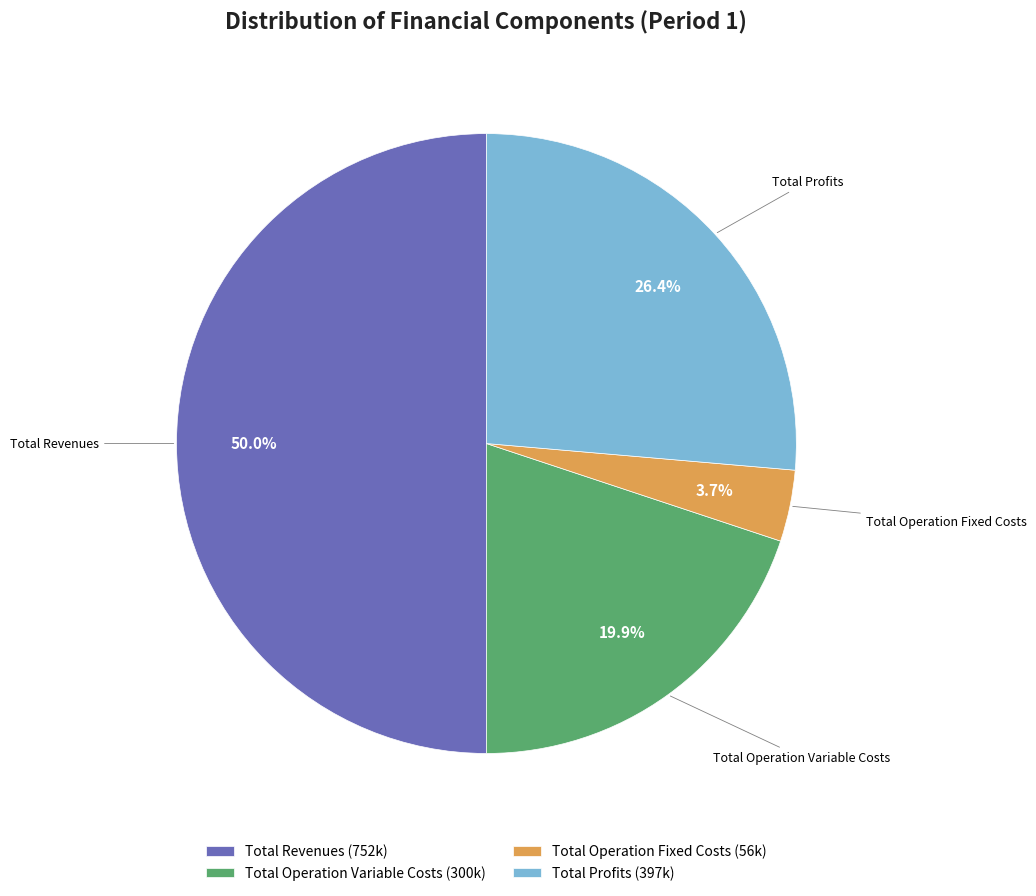

Does Total Operation Variable Costs represent more than half of the total?

No